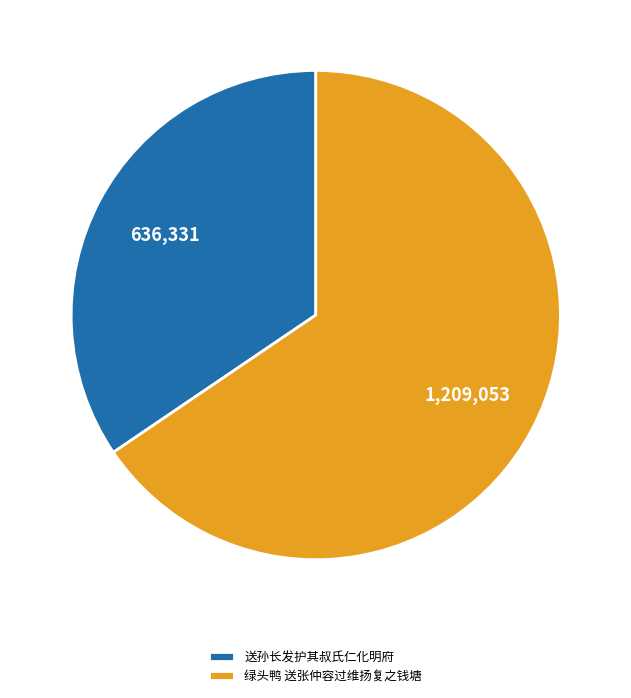

Is it true that 送孙长发护其叔氏仁化明府 is 42% of the pie?

False